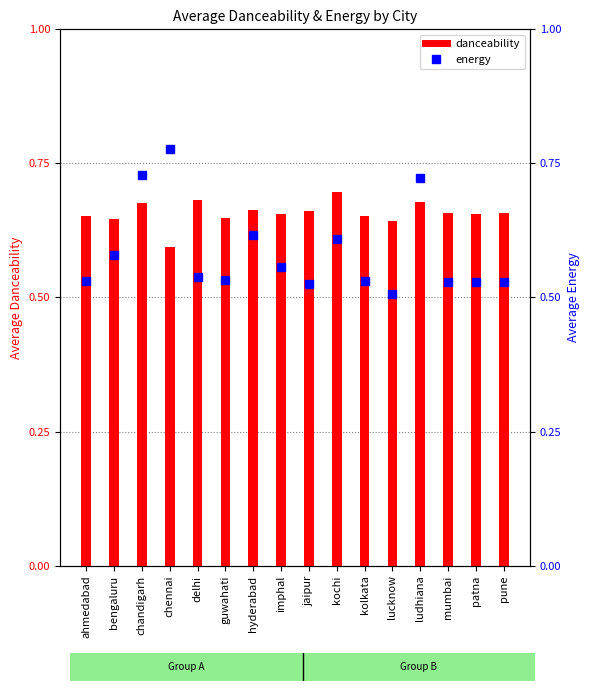

At how many categories does at least one series exceed 0?

16